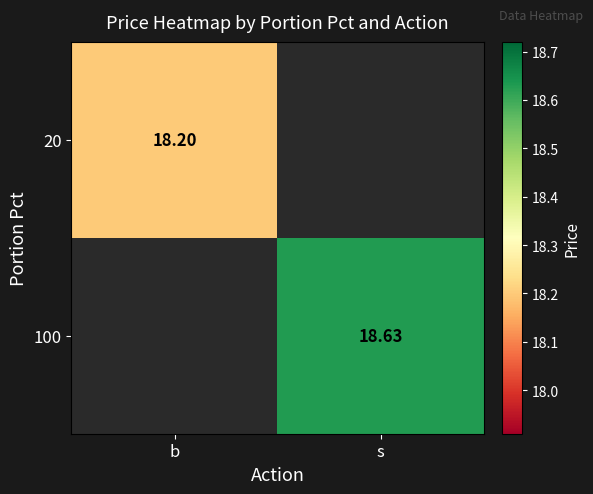

At which category does the chart reach its minimum across all series?

b